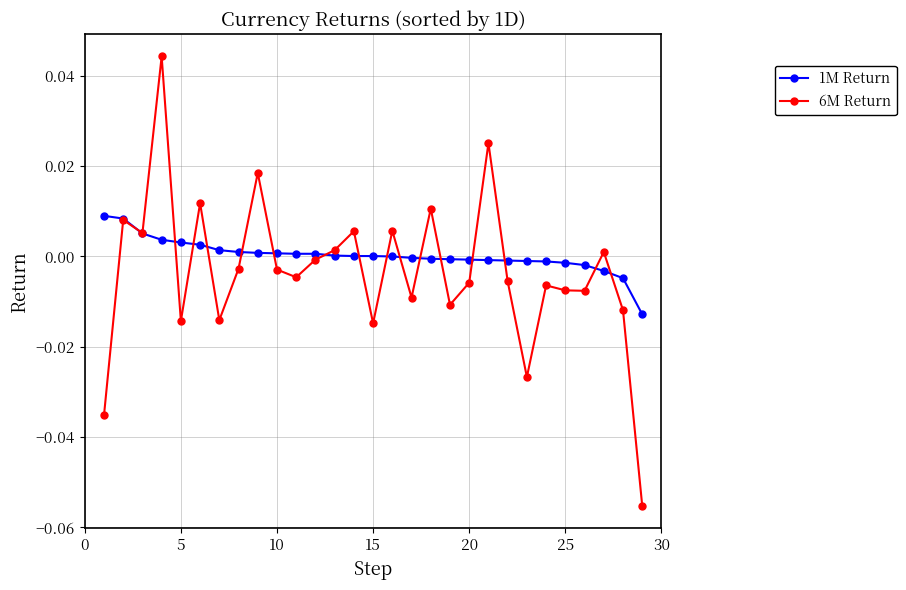

True or false: 6M Return and 1M Return cross at least once.

True